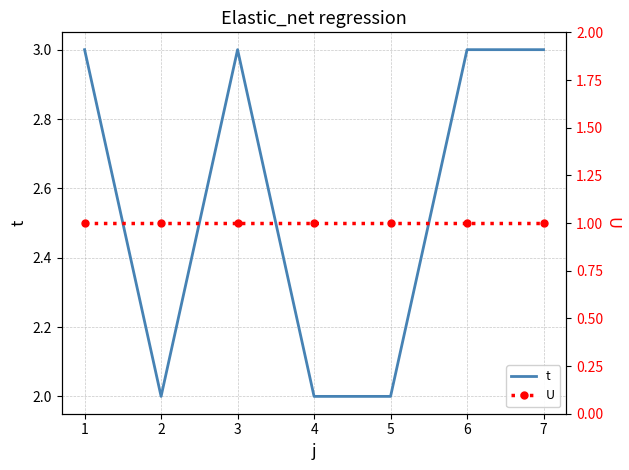

True or false: t and U intersect in this chart.

False